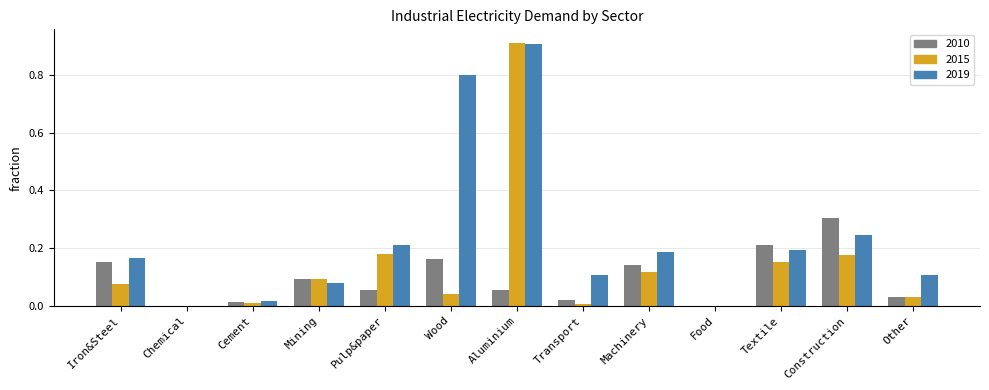

At which category is the sum across all series the highest?

Aluminium